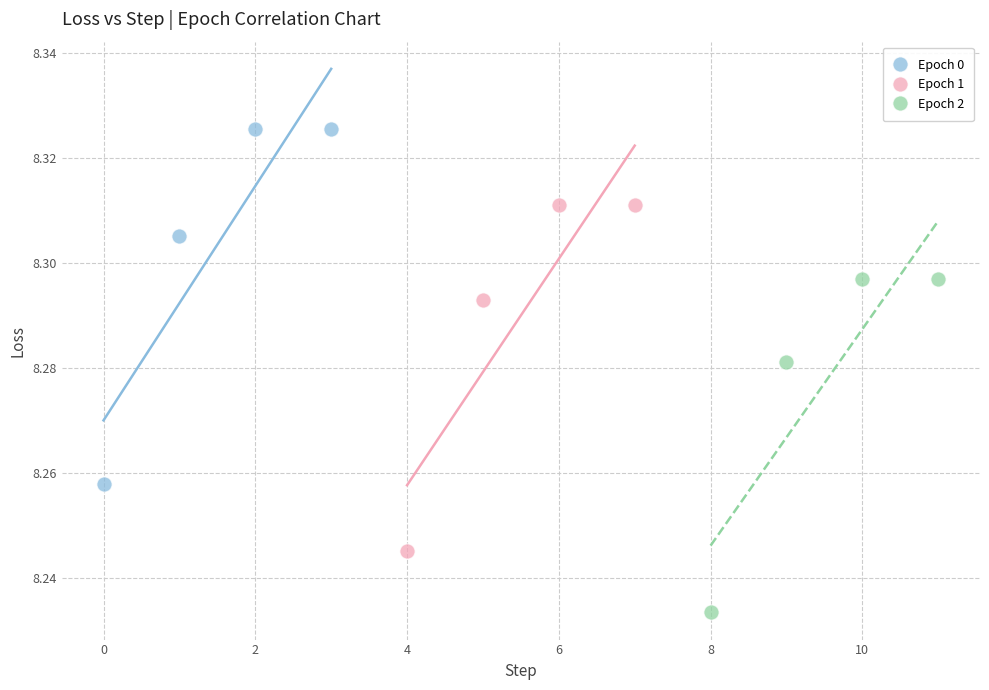

Which series has the widest spread of Y values?

Epoch 0